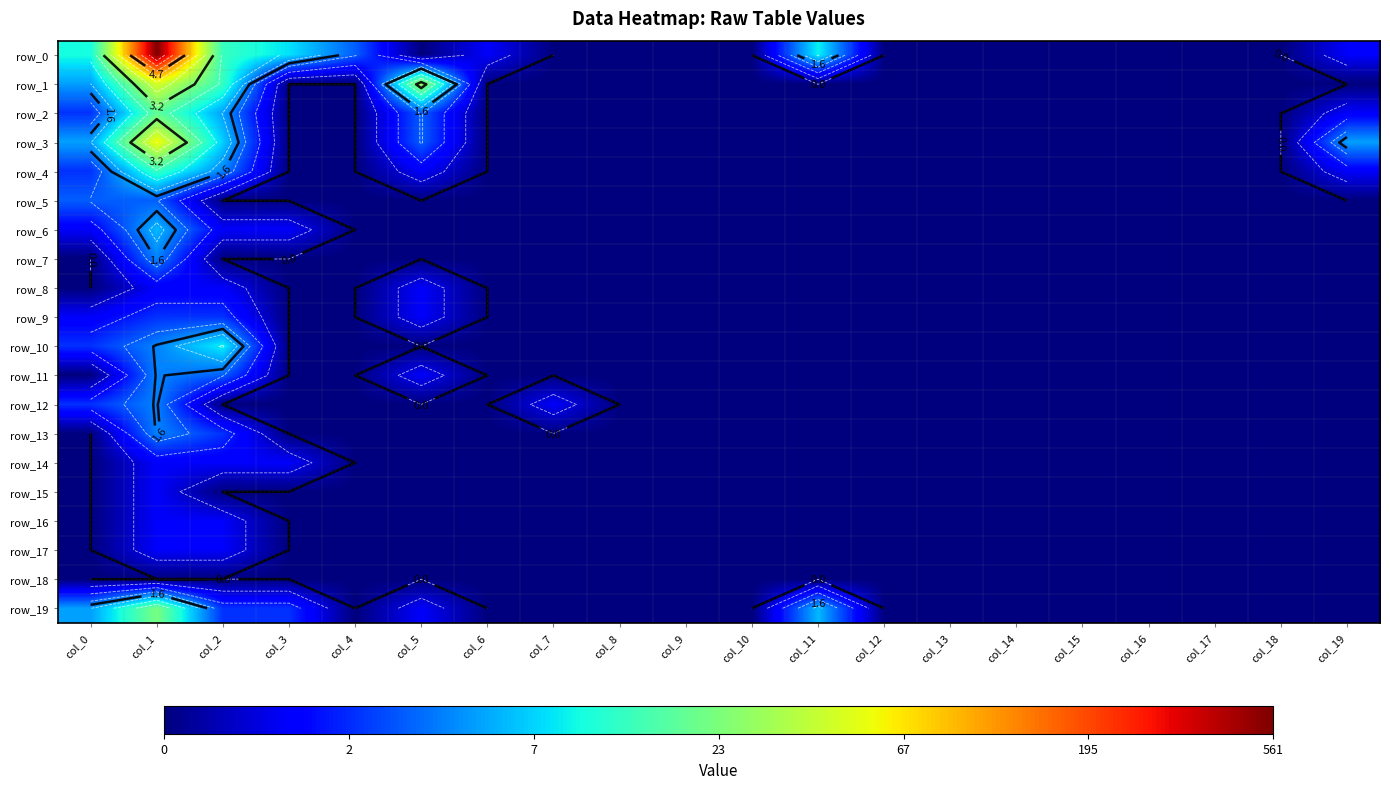

At how many categories does at least one series exceed 3?

2